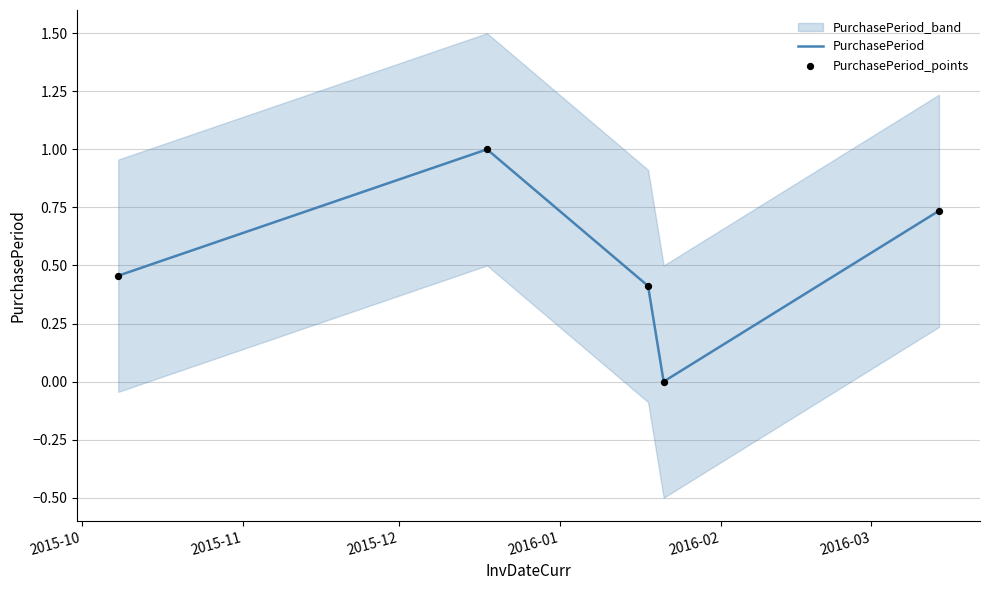

Which series contains the lowest Y value?

PurchasePeriod